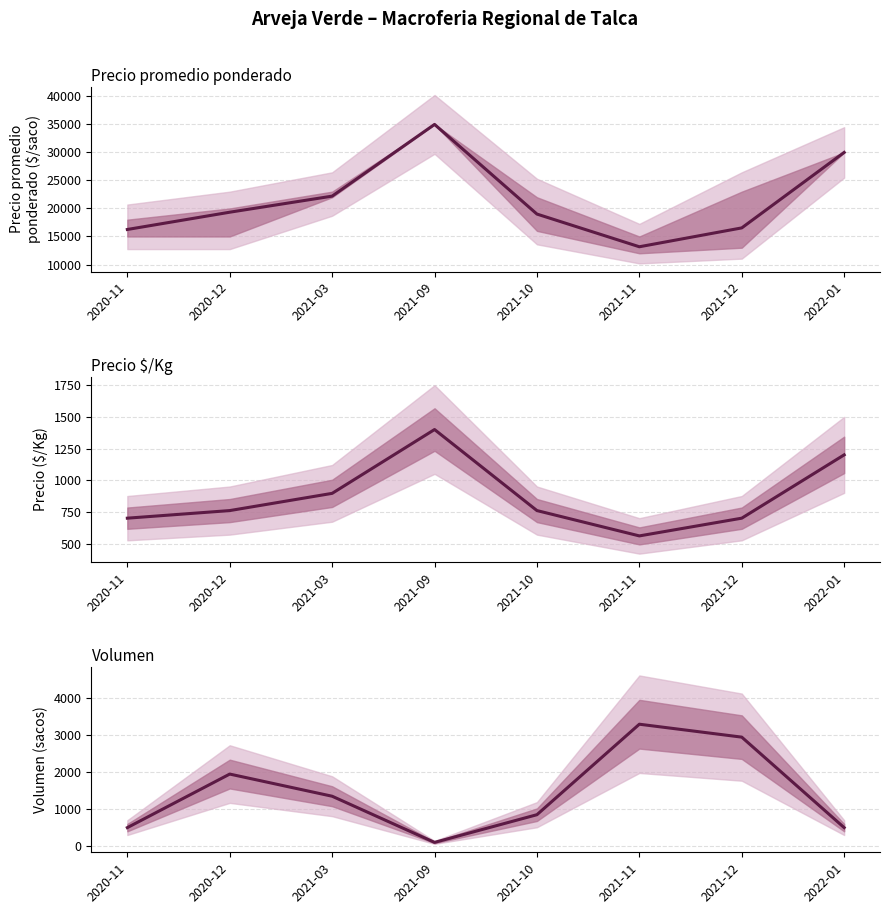

Reading left to right, extract all data points from this chart.

Precio promedio ponderado: 2020-11=16250	2020-12=19333	2021-03=22200	2021-09=35000	2021-10=19000	2021-11=13167	2021-12=16533	2022-01=30000
Precio $/Kg: 2020-11=700	2020-12=760	2021-03=896	2021-09=1400	2021-10=760	2021-11=560	2021-12=700	2022-01=1200
Volumen total: 2020-11=500	2020-12=1950	2021-03=1350	2021-09=100	2021-10=850	2021-11=3300	2021-12=2950	2022-01=500